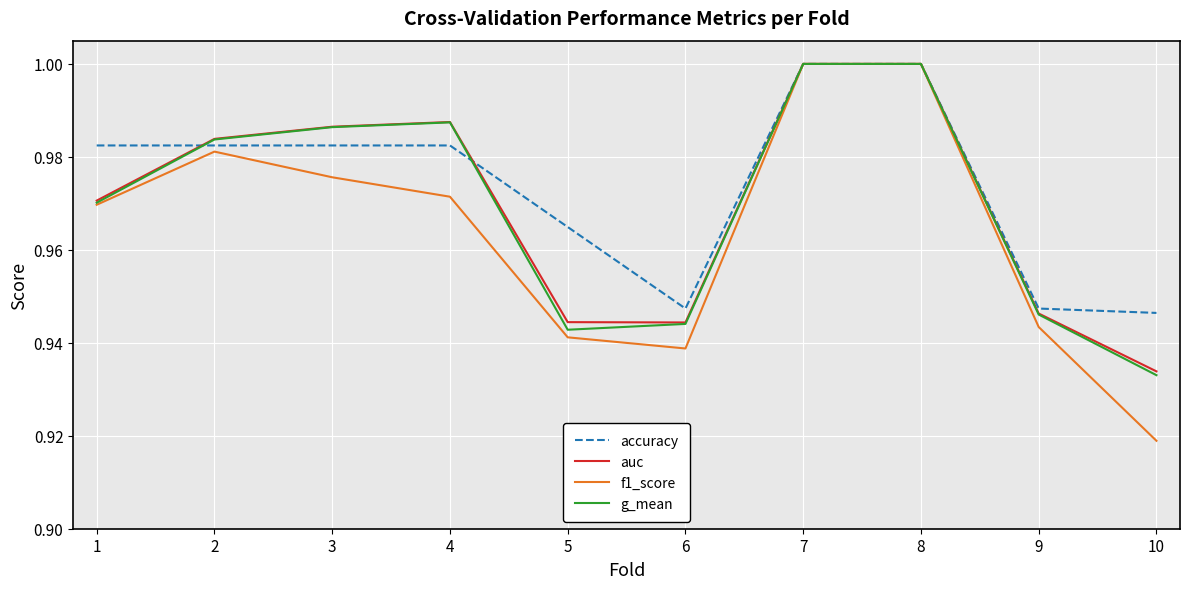

Which series changed the most between 7 and 10?

f1_score